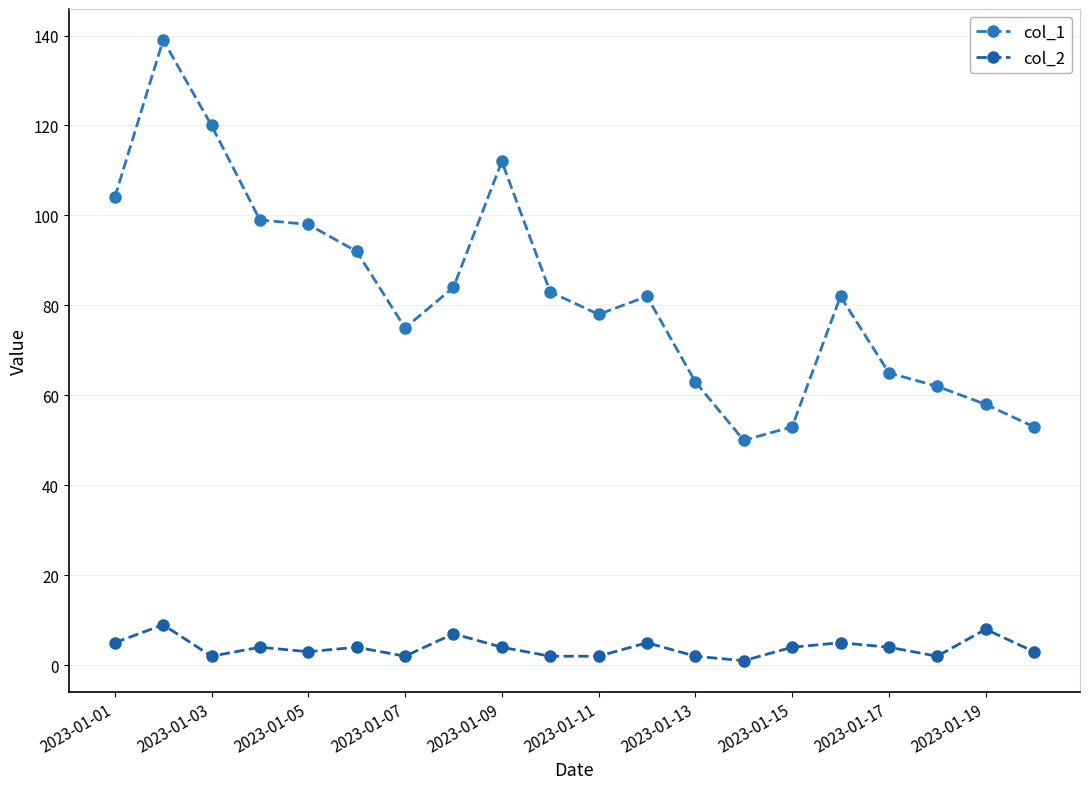

Where does the col_2 series first go above 4?

2023-01-01